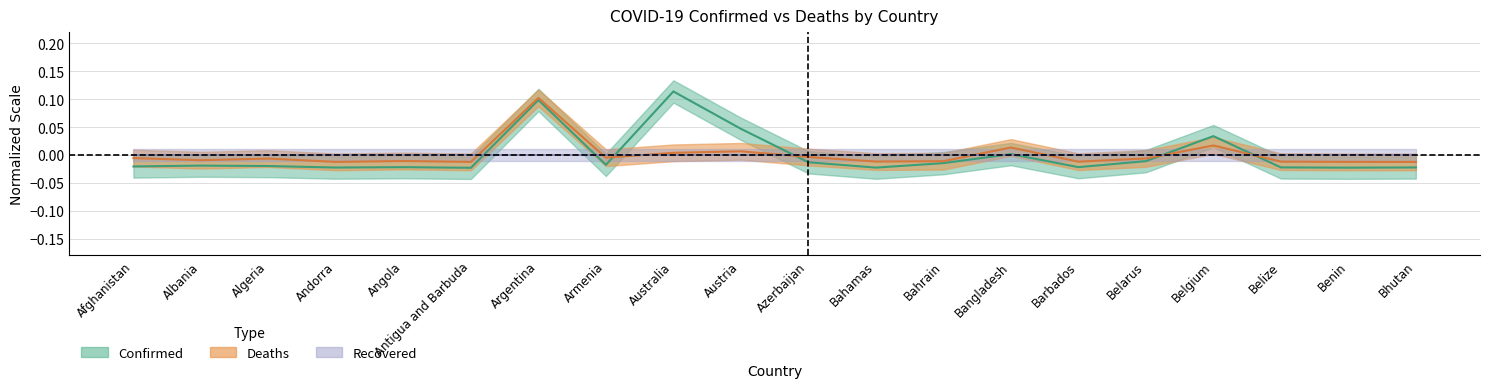

True or false: Deaths has more than 1 interior local peaks.

True